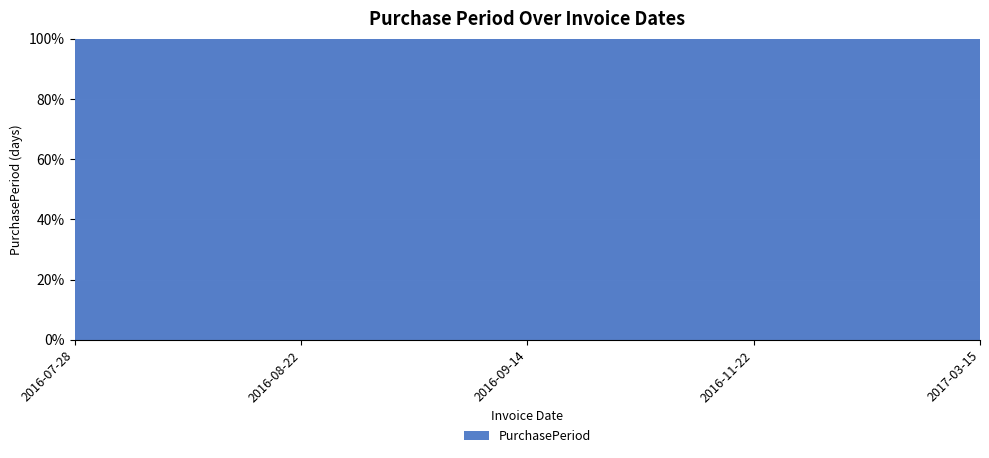

Reading right to left, extract all data points from this chart.

2017-03-15=113	2016-11-22=69	2016-09-14=23	2016-08-22=25	2016-07-28=115